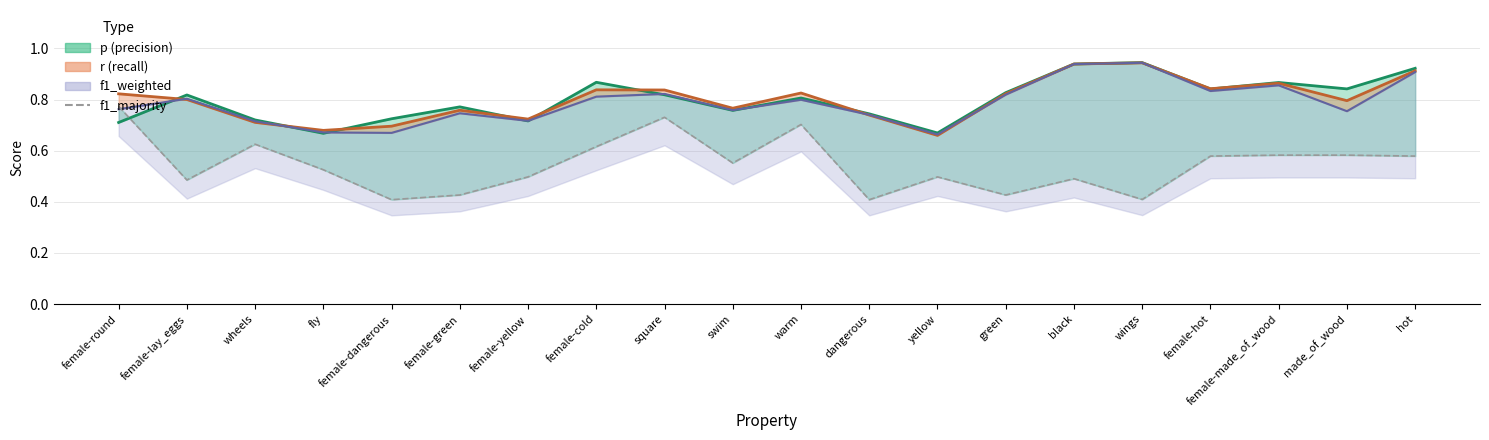

List the labels in order of value, smallest first.

female-dangerous, dangerous, wings, female-green, green, female-lay_eggs, black, female-yellow, yellow, fly, swim, female-hot, hot, female-made_of_wood, made_of_wood, female-cold, wheels, warm, square, female-round